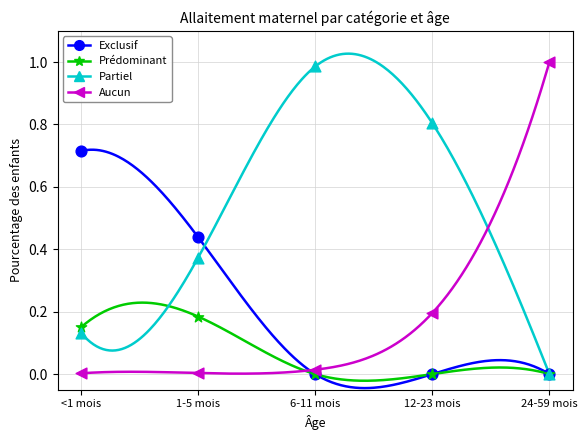

Which series has the largest Y range (max minus min)?

Aucun